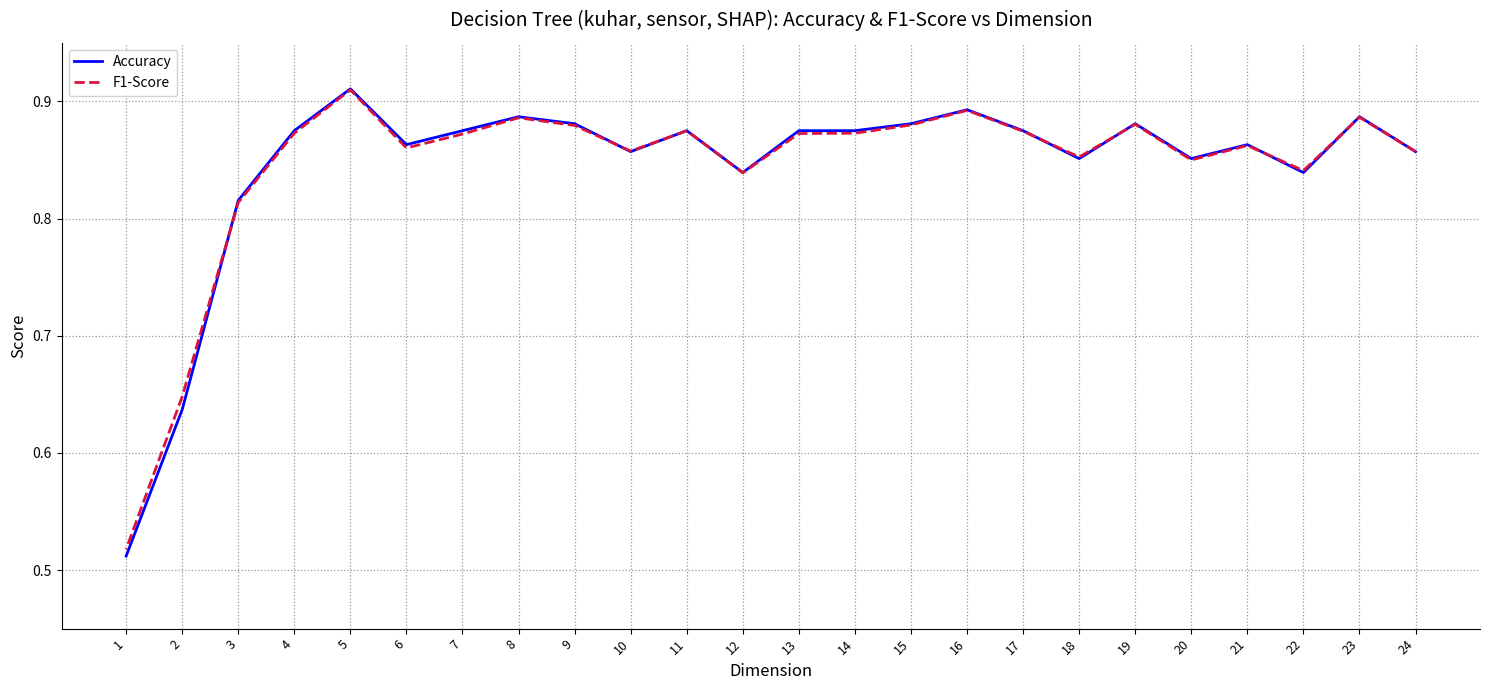

True or false: Accuracy and F1-Score intersect in this chart.

True